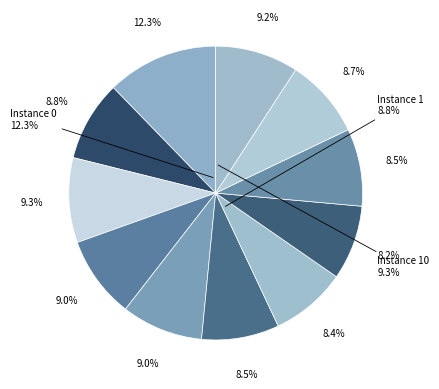

Is there any slice that represents more than half of the pie?

No